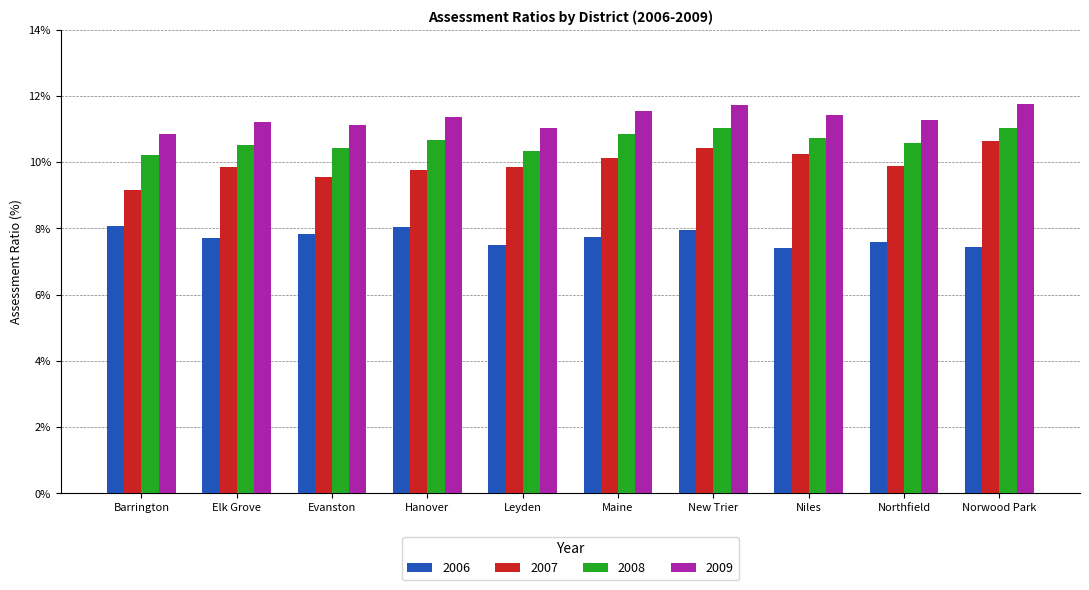

Which series has the largest total across all categories?

2009